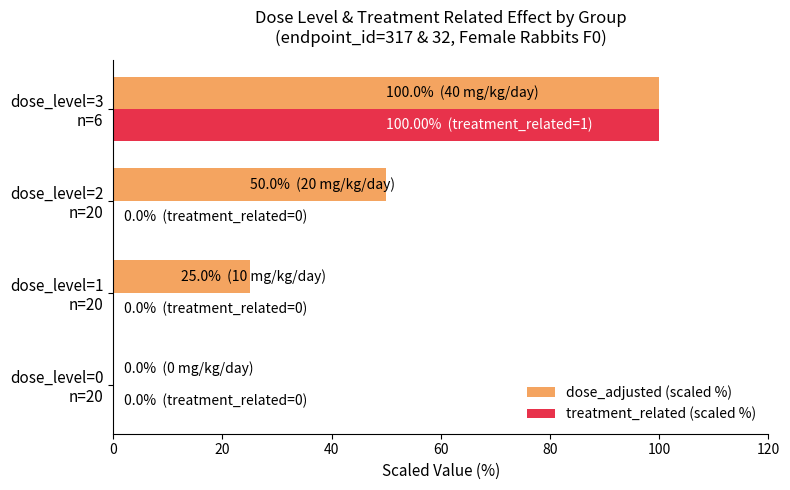

What is the sum of all treatment_related (scaled %) values?

100